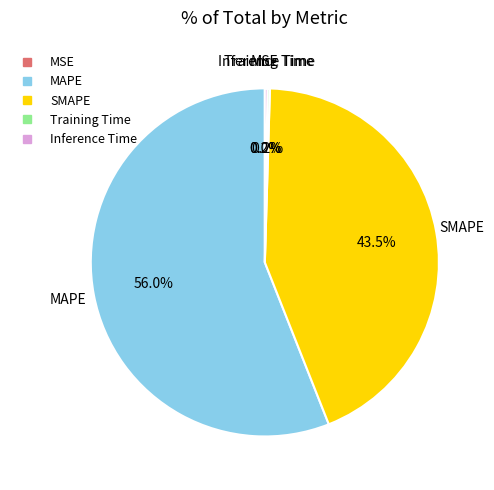

The MAPE slice represents 56% of the pie. True or false?

True